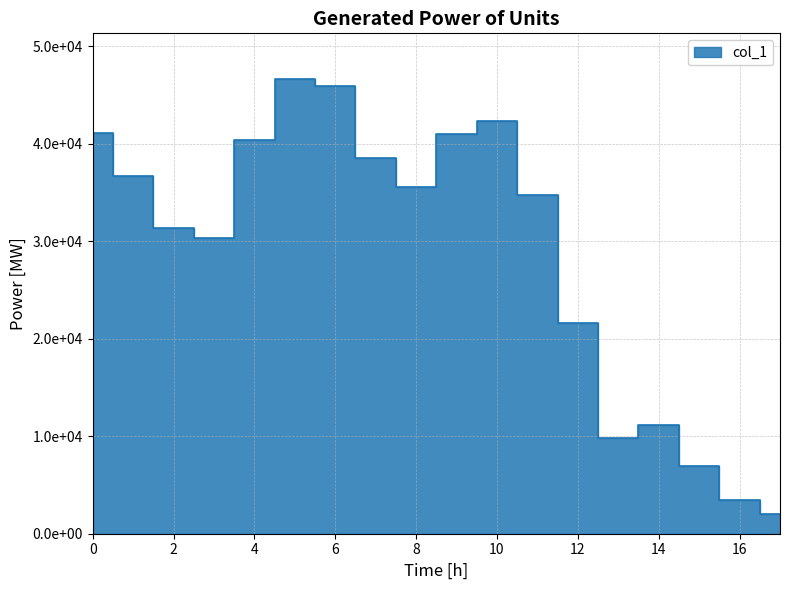

How many lines are shown in the chart?

1